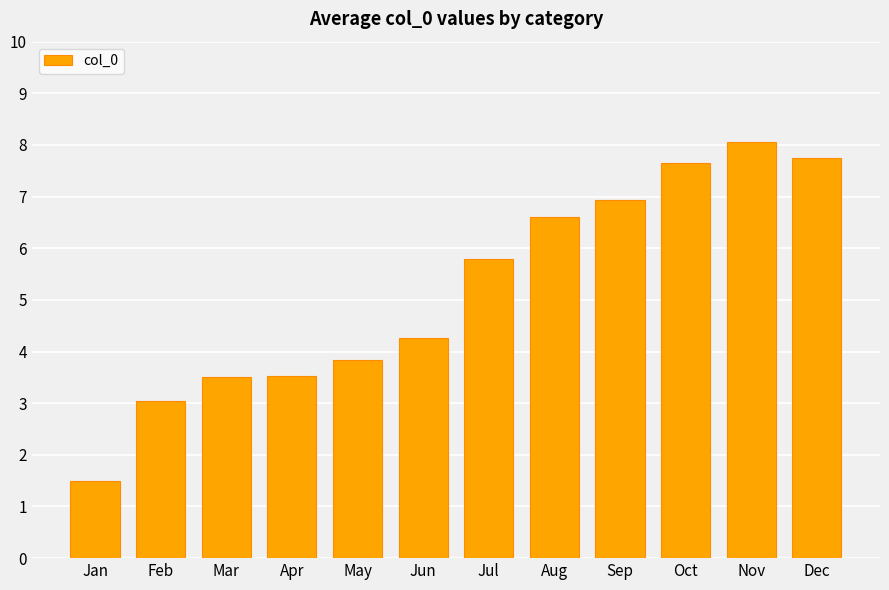

What is the value of the 2nd bar from the left?

3.0